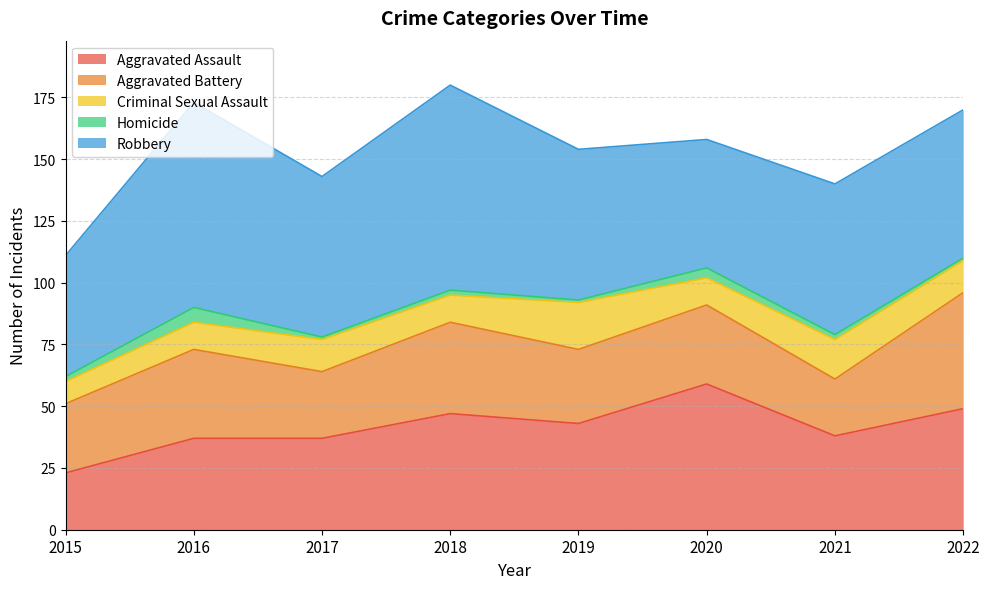

Where is Aggravated Battery nearest to the value 35?

2016